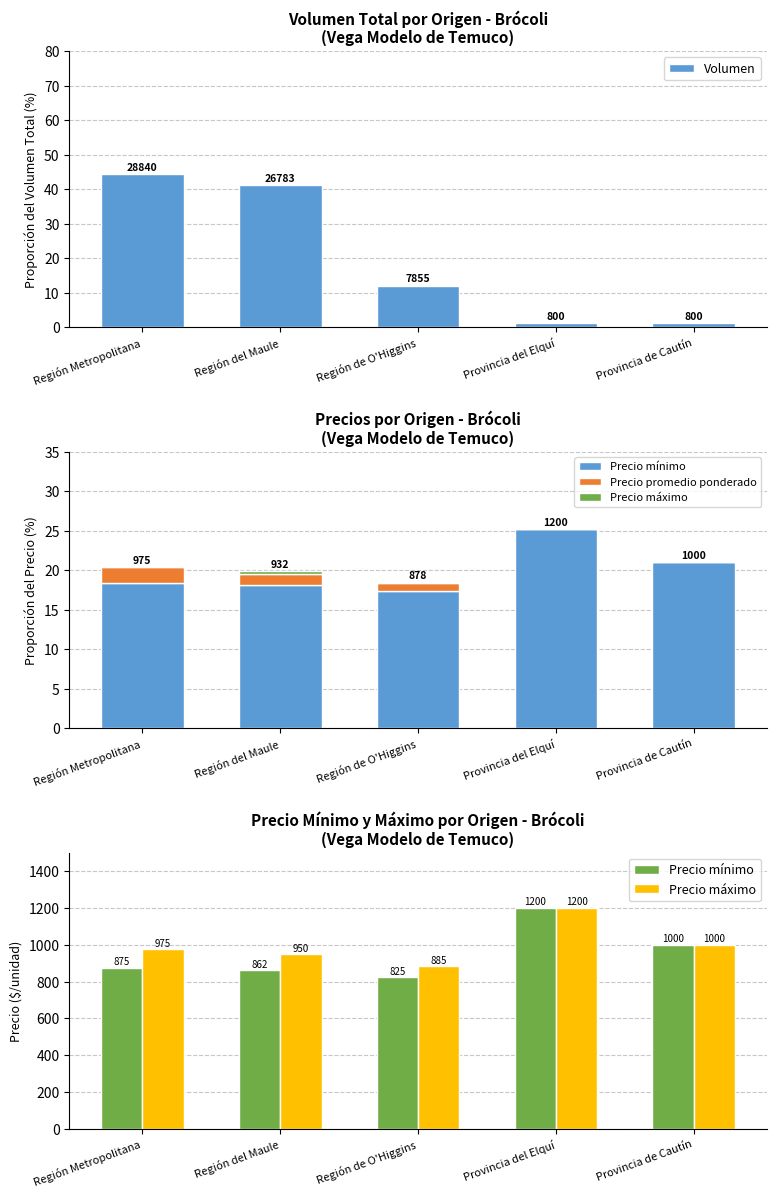

True or false: Precio máximo has a value of 1000.0 at Provincia de Cautín.

True